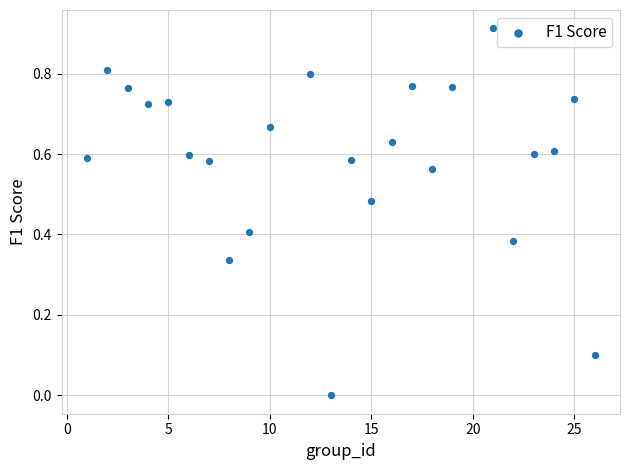

What is the range of X values (max minus min)?

25.0